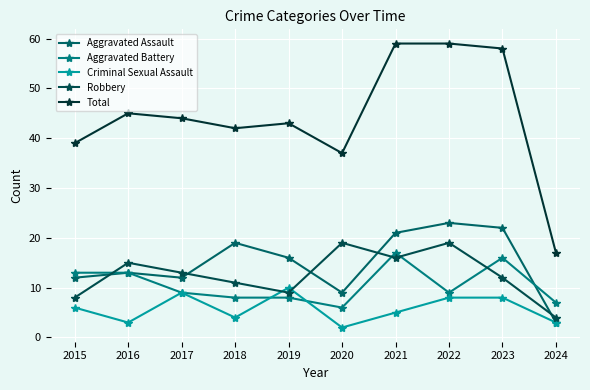

Count the number of data series in this chart.

5